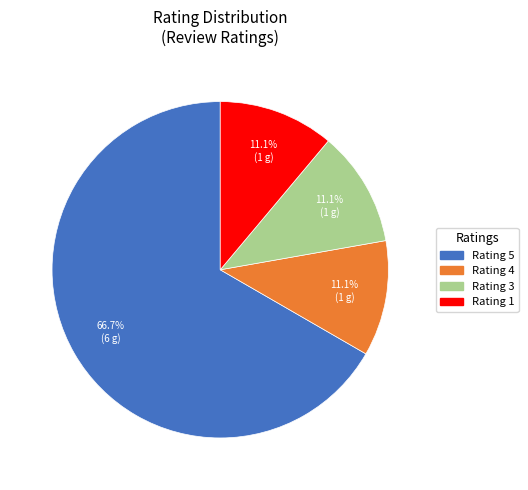

Does any single category account for the majority?

Yes